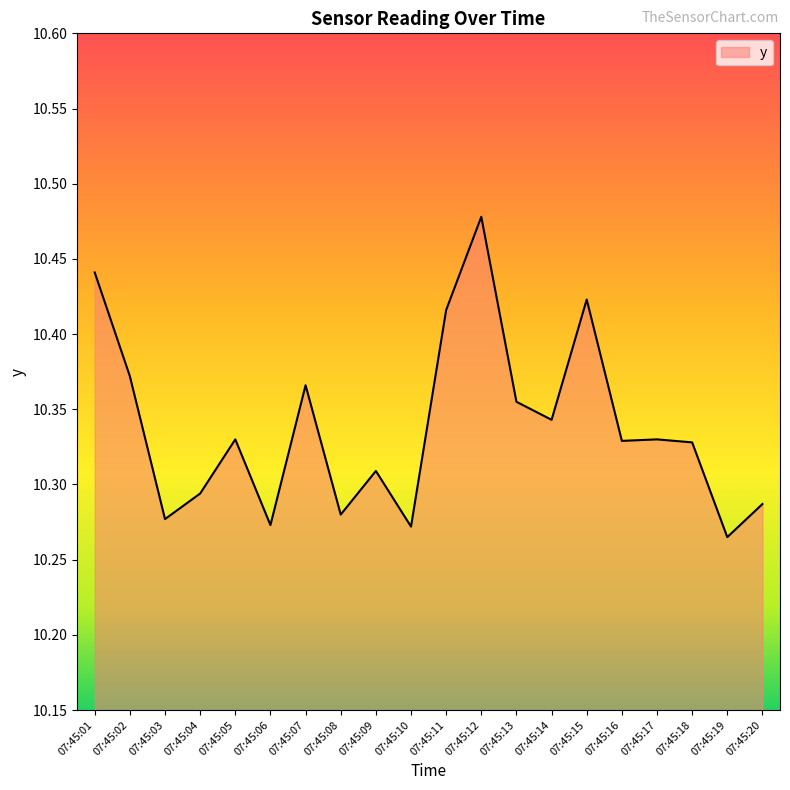

How many lines are shown in the chart?

1